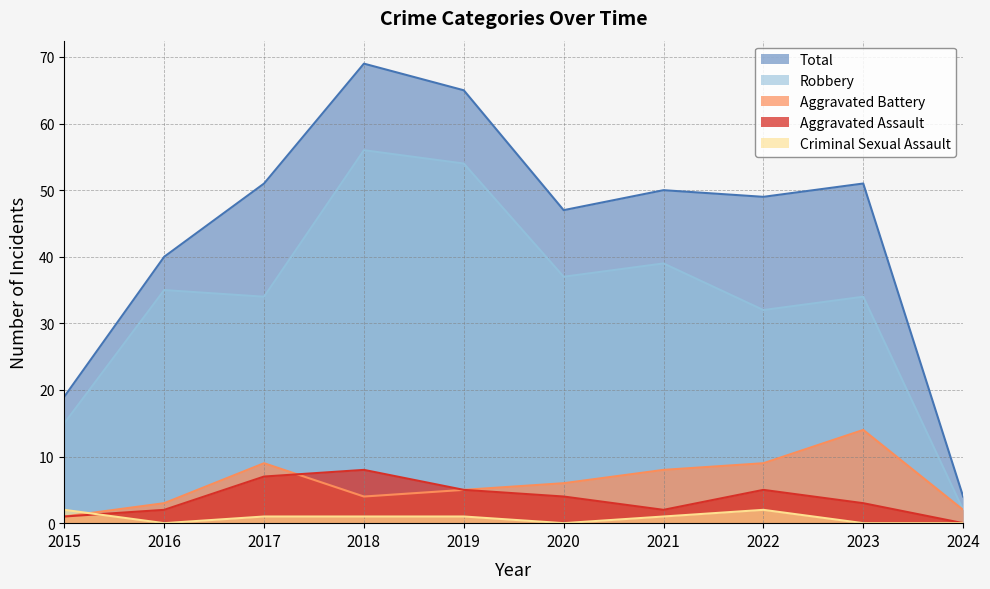

Which series has the largest range (max minus min)?

Total